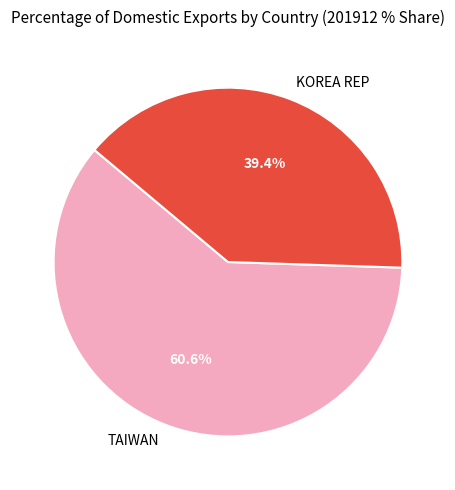

Which slice is the smallest?

KOREA REP